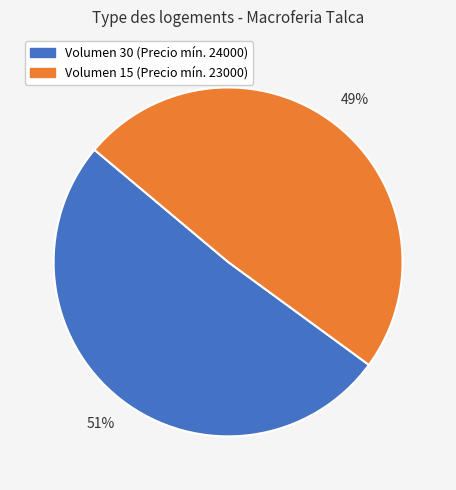

Does any single category account for the majority?

Yes